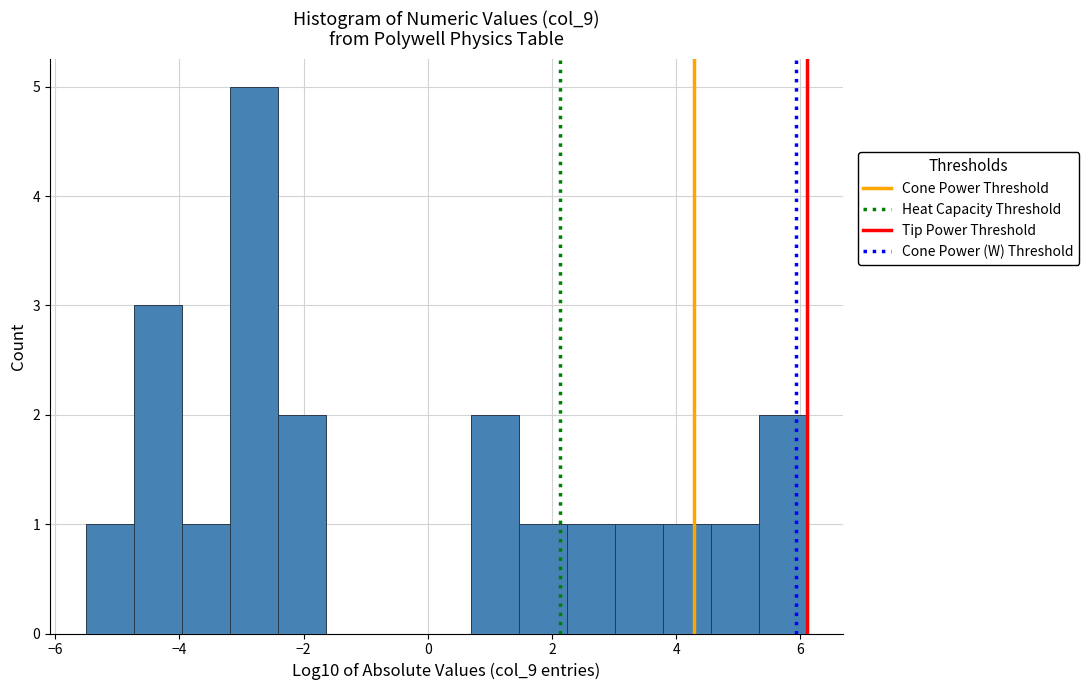

Around what value on the x-axis is the tallest bar? Give the approximate position of its centre, as read against the axis.

-2.8